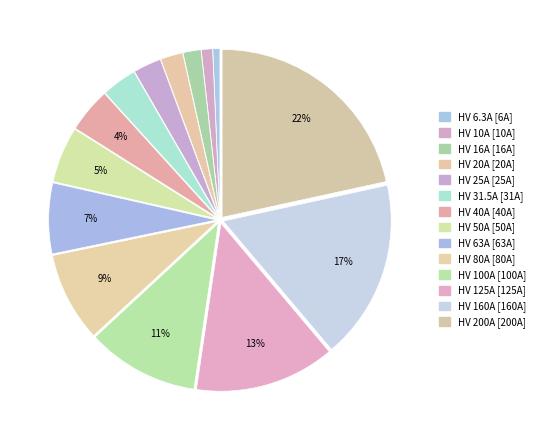

Count the number of slices in the pie.

14